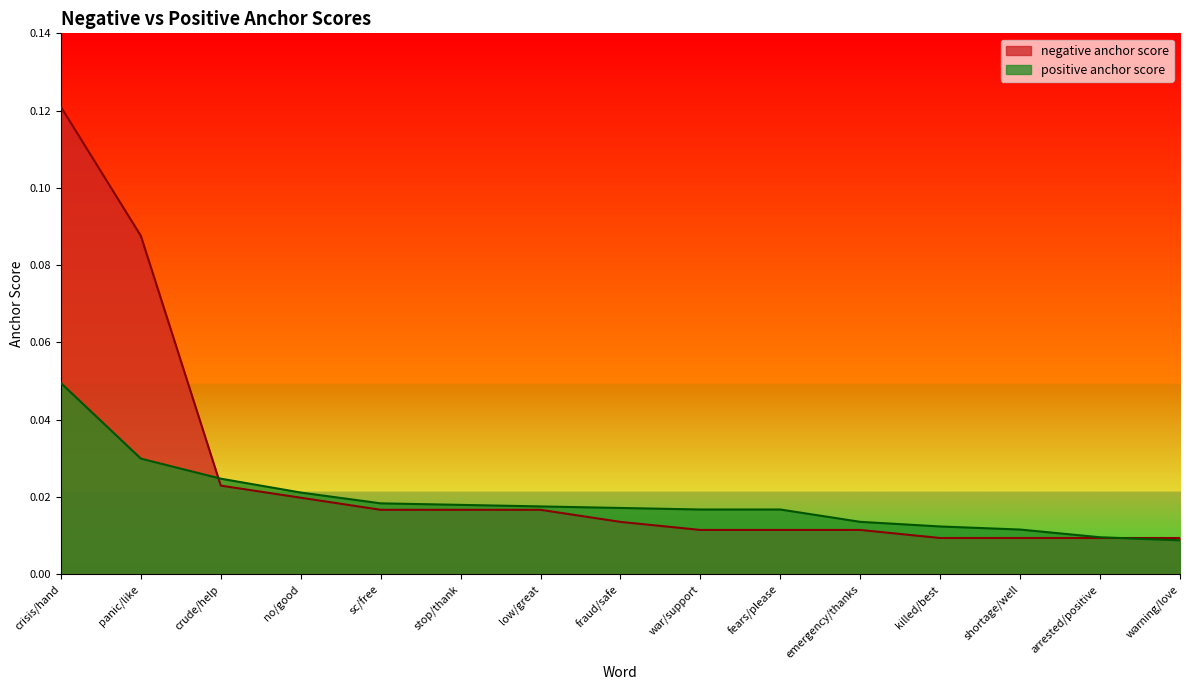

True or false: negative anchor score has more than 1 points higher than both neighbors.

False